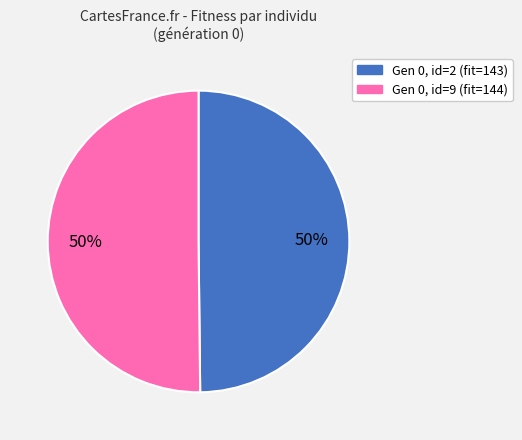

To the nearest percent, what is the average slice percentage?

50%